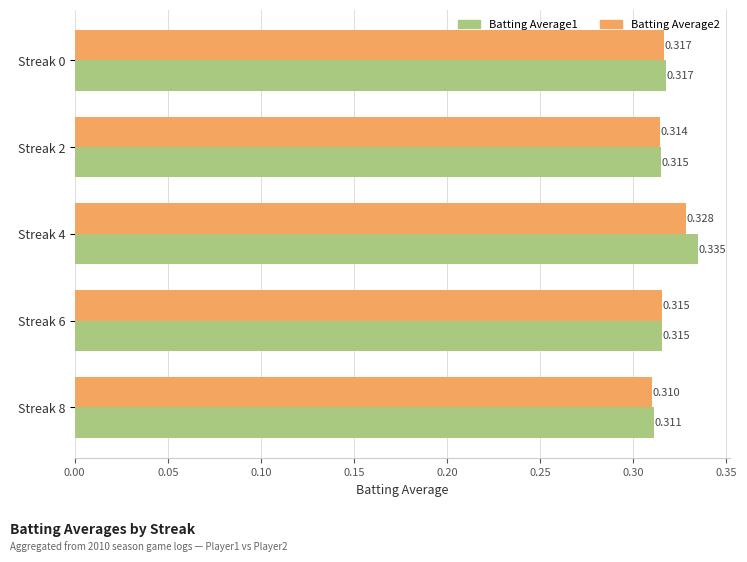

Reading right to left, transcribe all the data shown in this chart.

Batting Average1: 0.3	0.3	0.3	0.3	0.3
Batting Average2: 0.3	0.3	0.3	0.3	0.3